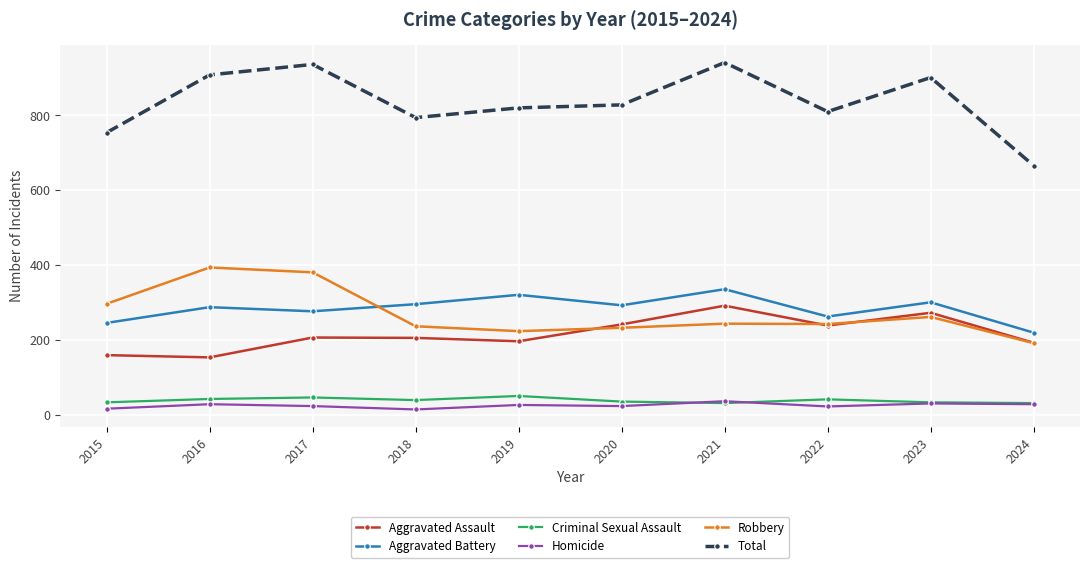

What is the maximum value for Homicide?

37